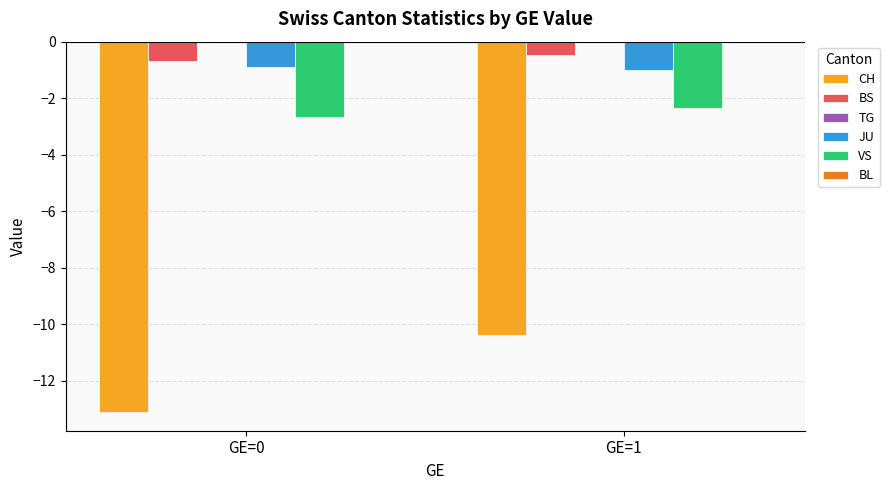

The BS series shows -0.5 at GE=1. True or false?

True